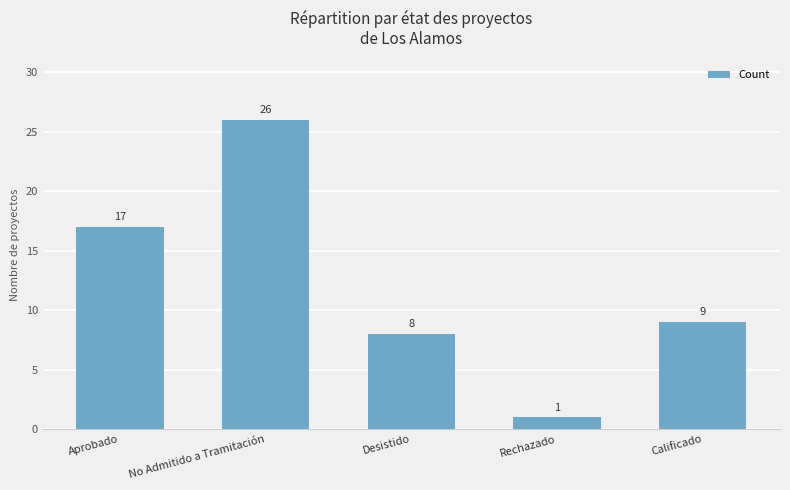

True or false: the data shows 1 at Rechazado.

True